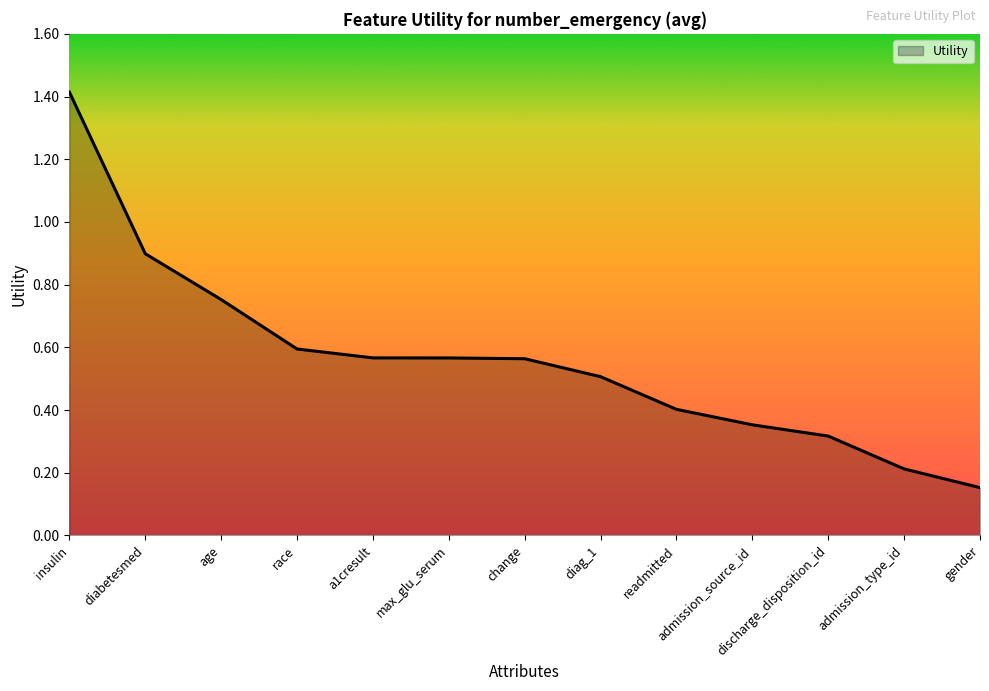

What is the maximum value shown in the chart?

1.4